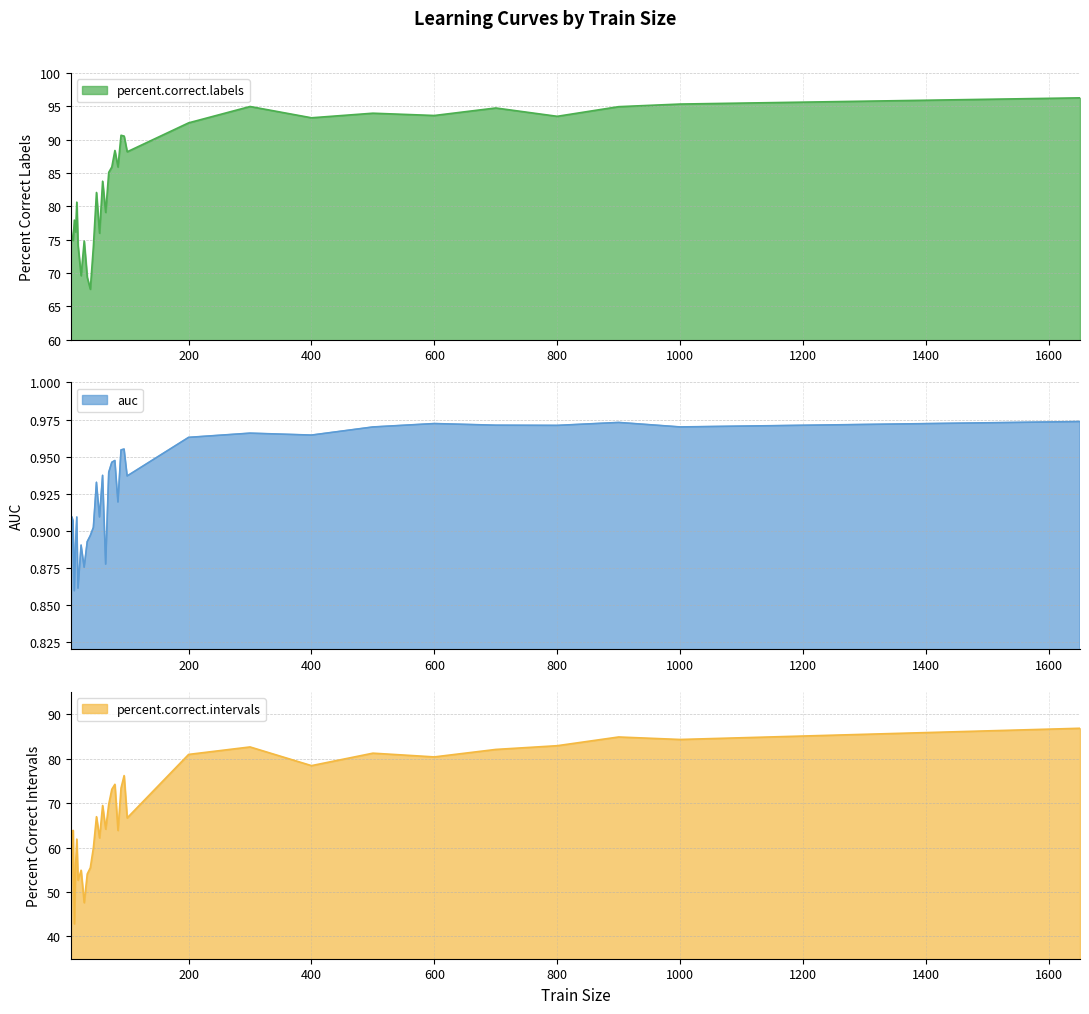

What is the value of the percent.correct.intervals point at the 1st from the left?

42.9